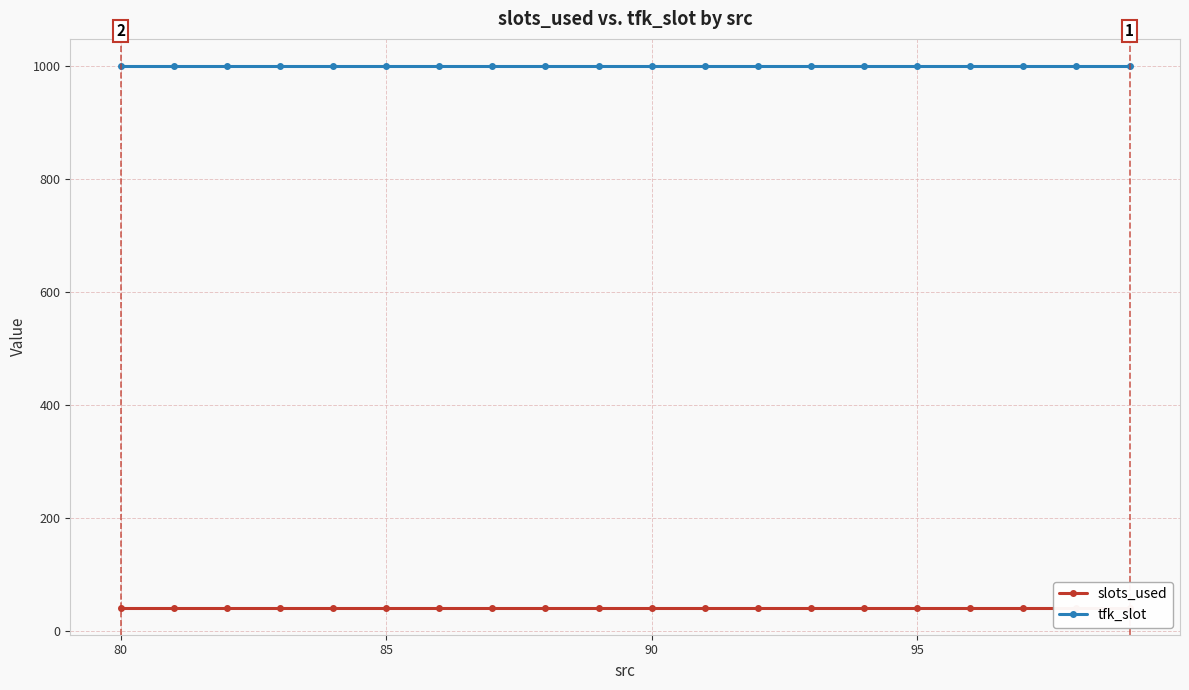

True or false: tfk_slot has more than 2 interior local peaks.

False